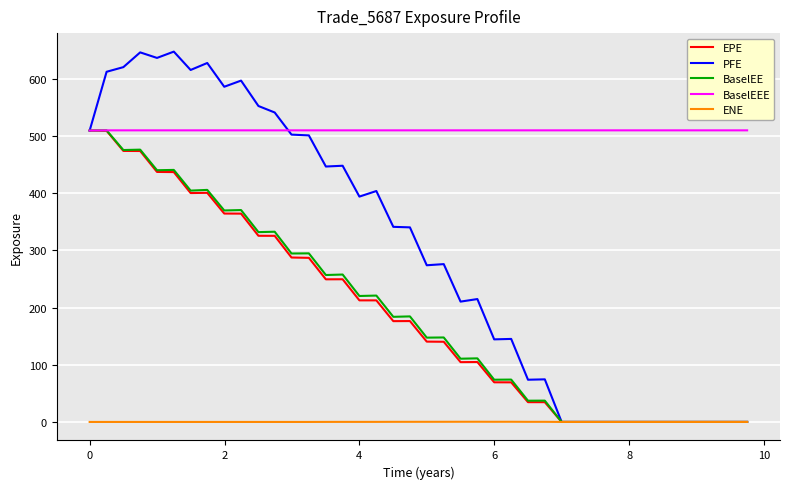

How many categories are shown in the chart?

40